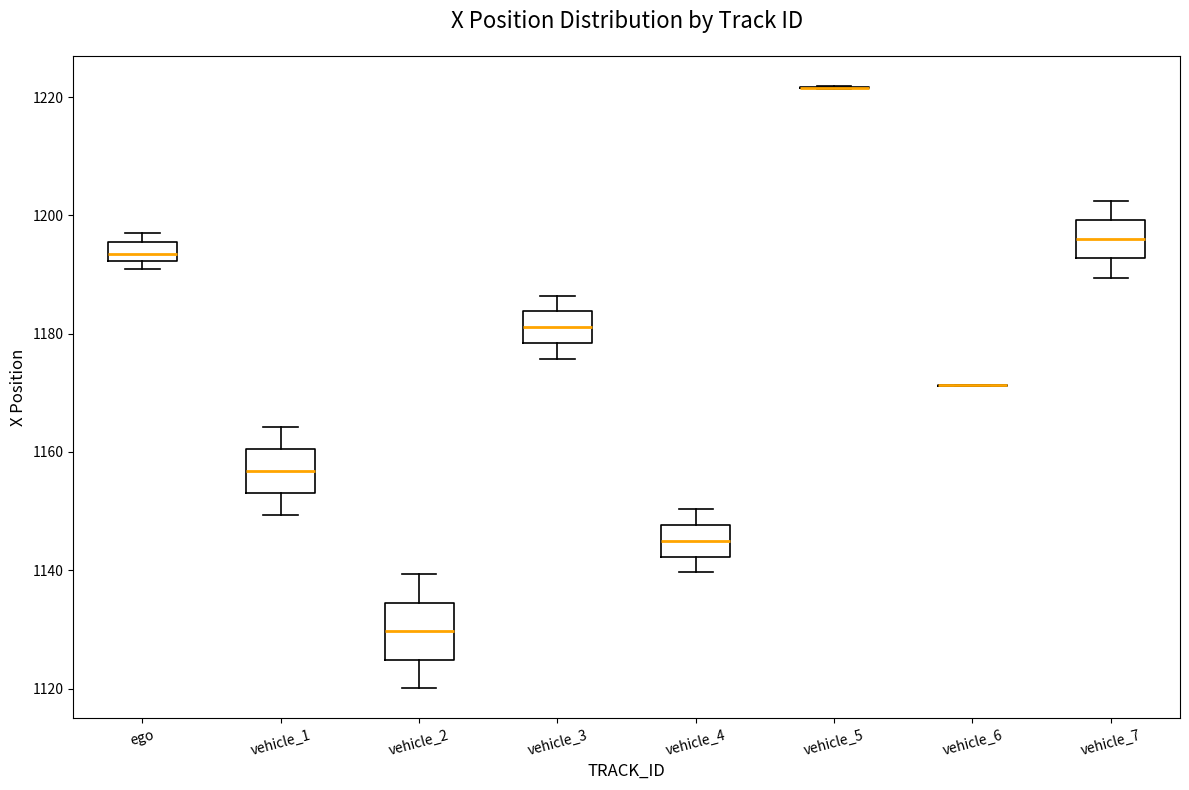

Where is the upper edge of the box for ego on the y-axis? The values are not printed on the chart, so give them approximately, as read against the axis.

1196